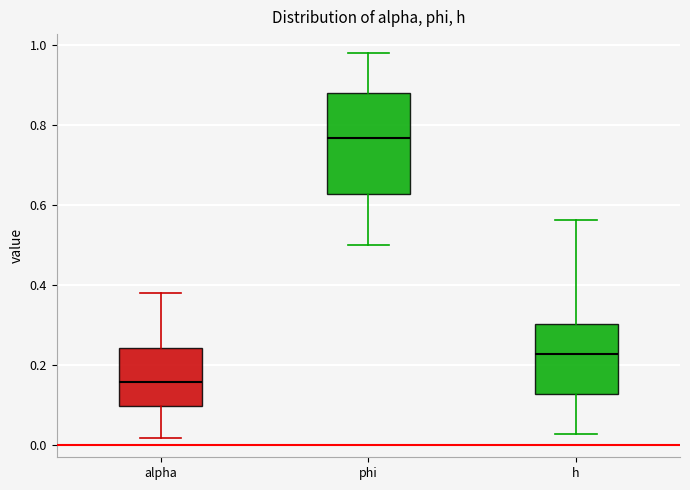

Where is the lower edge of the box for phi on the y-axis? The values are not printed on the chart, so give them approximately, as read against the axis.

0.62